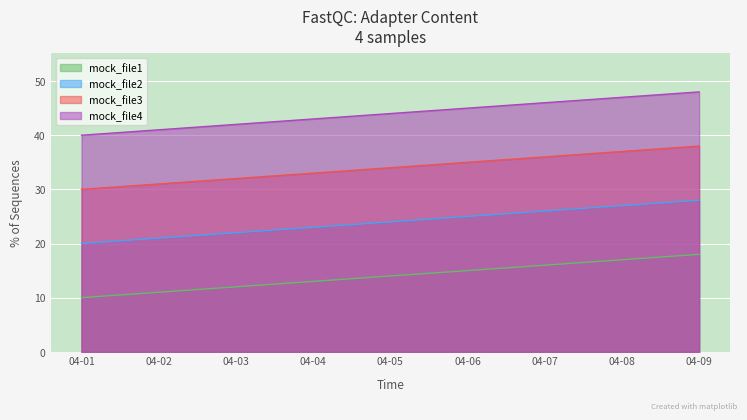

What is the maximum value for mock_file4?

48